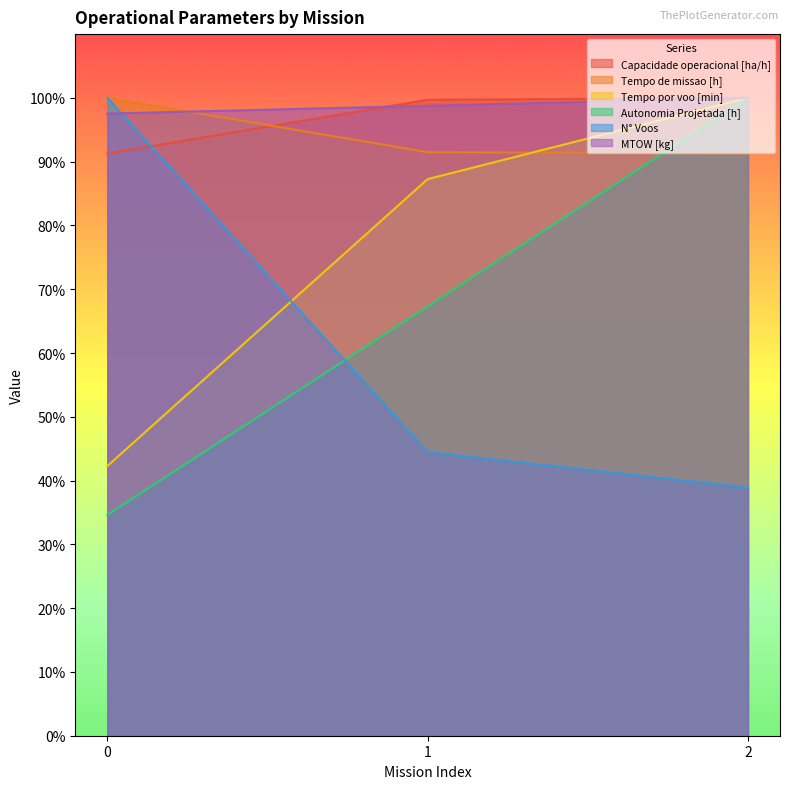

Reading right to left, what are all the values shown in this chart?

Capacidade operacional [ha/h]: 100.0	99.7	91.3
Tempo de missao [h]: 91.3	91.5	100.0
Tempo por voo [min]: 100.0	87.3	42.3
Autonomia Projetada [h]: 100.0	67.3	34.6
N° Voos: 38.9	44.4	100.0
MTOW [kg]: 100.0	98.8	97.5